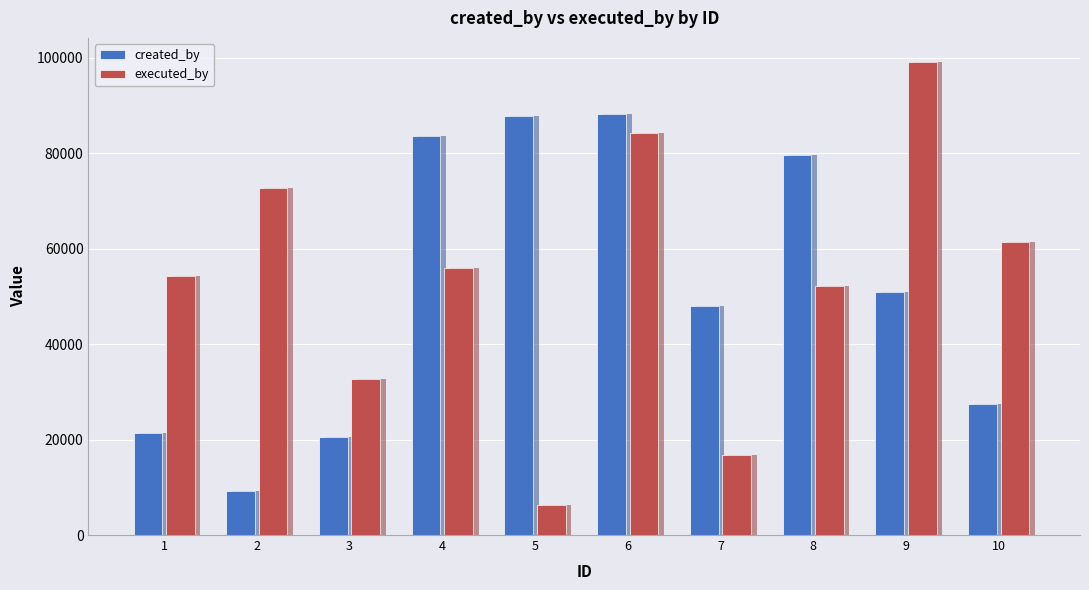

True or false: created_by has a value of 36785 at 8.

False